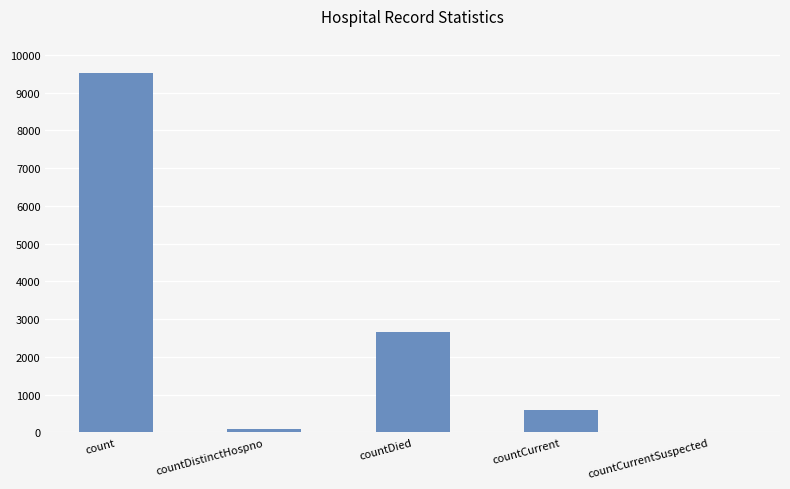

At which label is the value closest to 4756?

countDied